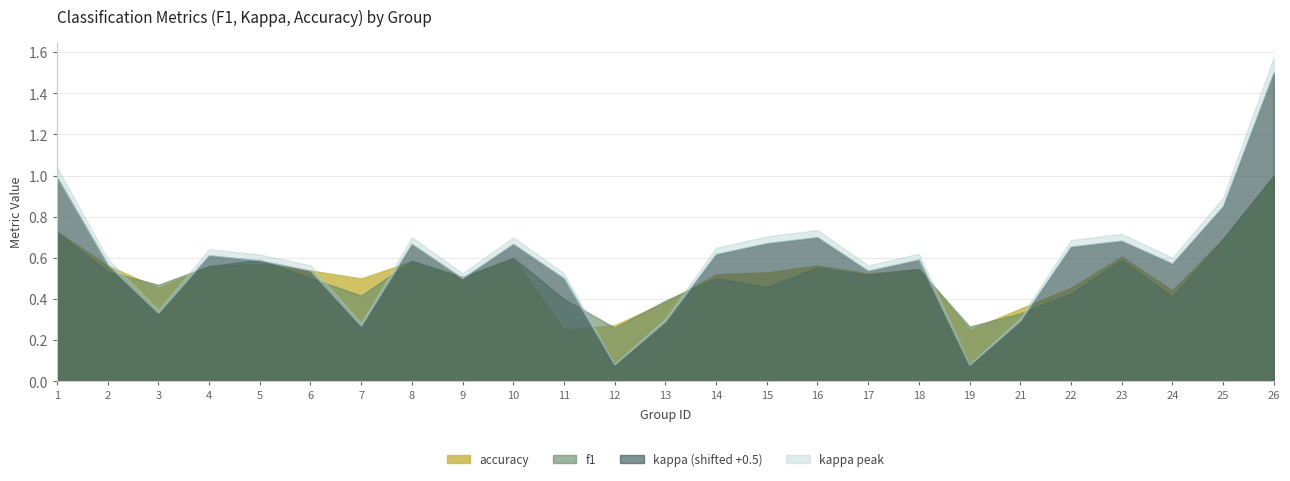

Which series has the largest range (max minus min)?

kappa